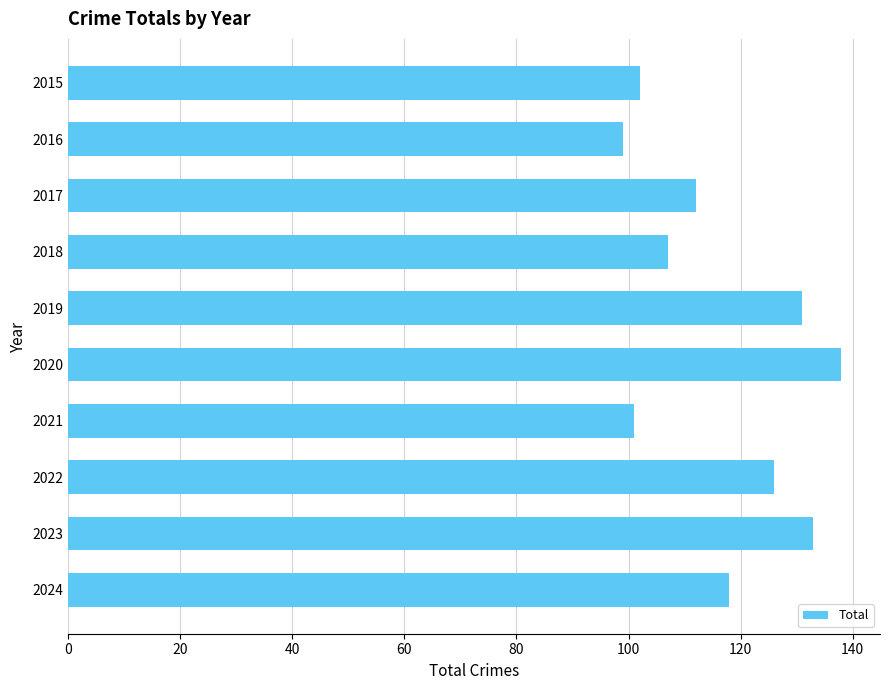

What is the value of the 9th bar from the top?

133